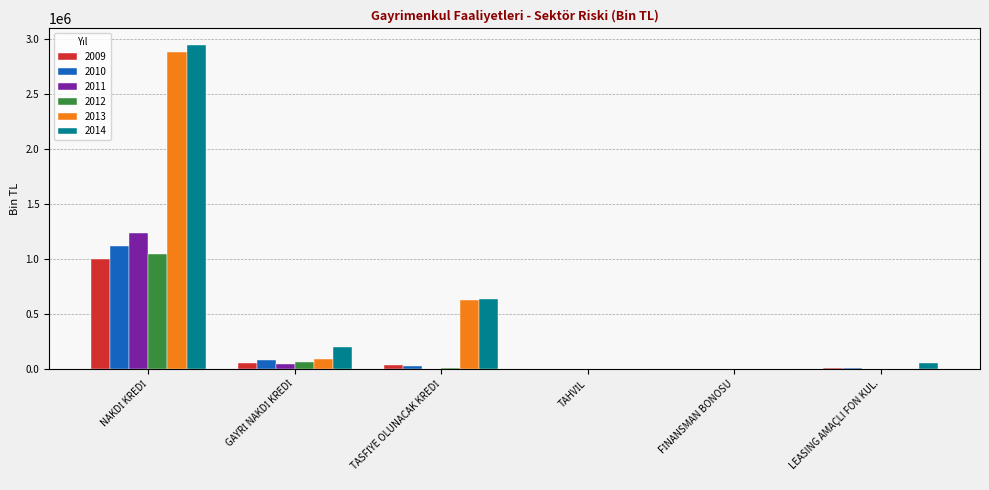

The value of 2012 at LEASING AMAÇLI FON KUL. is -556864.9. True or false?

False